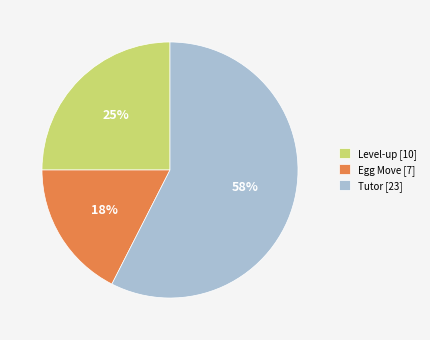

Do Egg Move [7] and Tutor [23] together represent more than half of the pie?

Yes